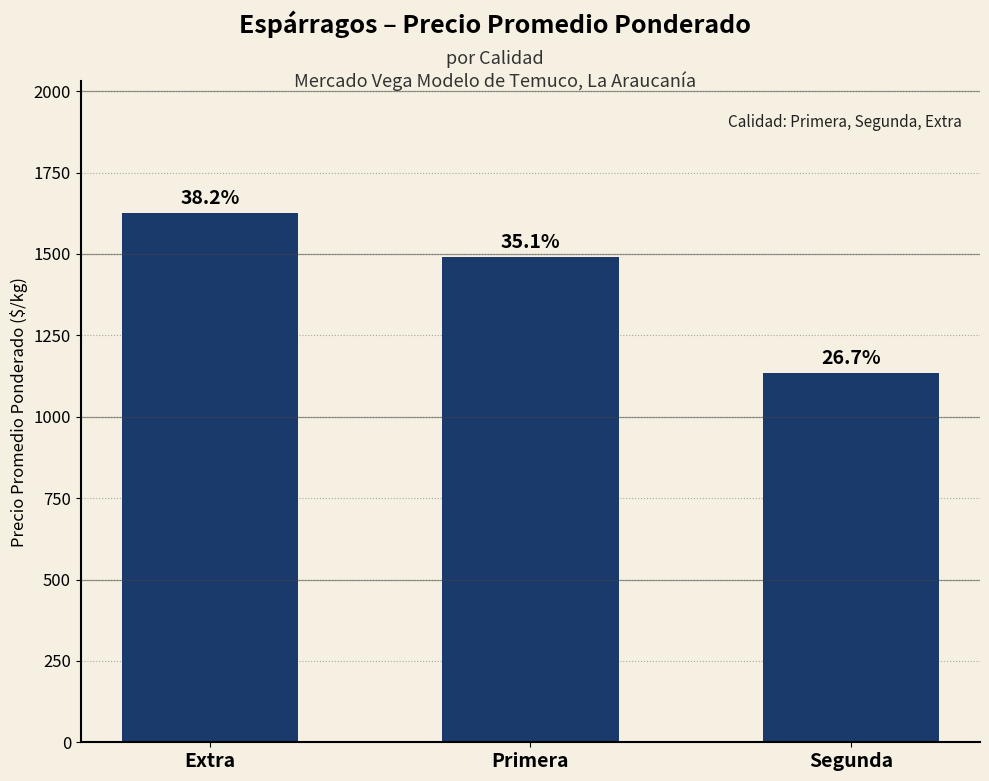

Reading left to right, transcribe all the data shown in this chart.

1625.0	1490.2	1133.3